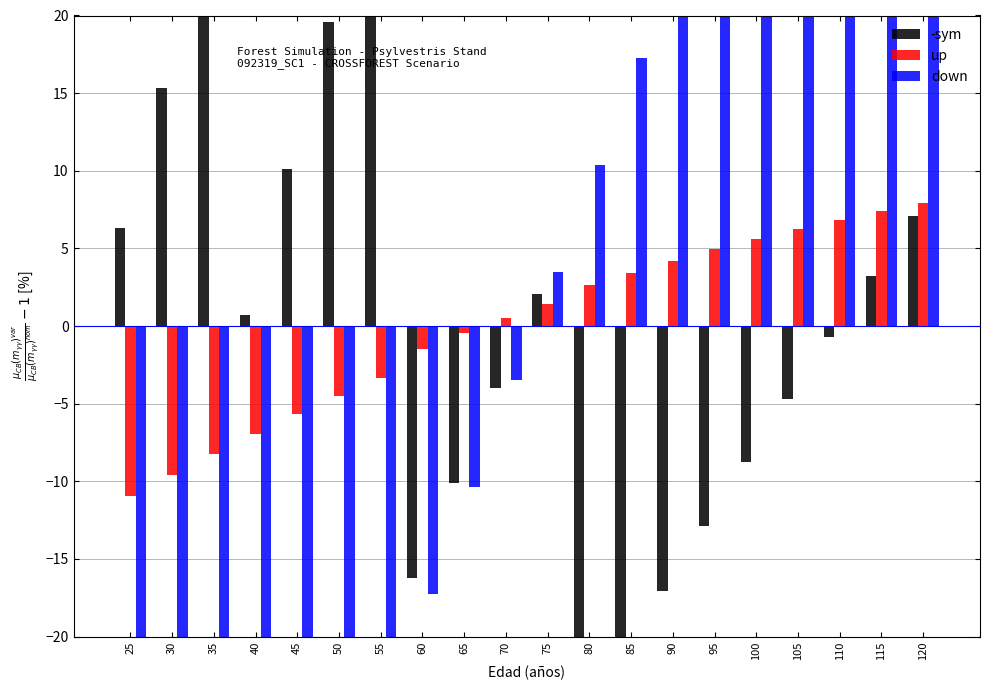

Reading left to right, transcribe all the data shown in this chart.

-sym: 25=6.3	30=15.3	35=27.6	40=0.7	45=10.1	50=19.6	55=29.0	60=-16.2	65=-10.1	70=-4.0	75=2.1	80=-25.6	85=-21.3	90=-17.0	95=-12.8	100=-8.7	105=-4.7	110=-0.7	115=3.2	120=7.1
up: 25=-11.0	30=-9.6	35=-8.3	40=-7.0	45=-5.7	50=-4.5	55=-3.4	60=-1.5	65=-0.5	70=0.5	75=1.4	80=2.7	85=3.4	90=4.2	95=5.0	100=5.6	105=6.3	110=6.9	115=7.4	120=7.9
down: 25=-65.5	30=-58.6	35=-51.7	40=-44.8	45=-37.9	50=-31.0	55=-24.1	60=-17.2	65=-10.3	70=-3.4	75=3.4	80=10.3	85=17.2	90=24.1	95=31.0	100=37.9	105=44.8	110=51.7	115=58.6	120=65.5